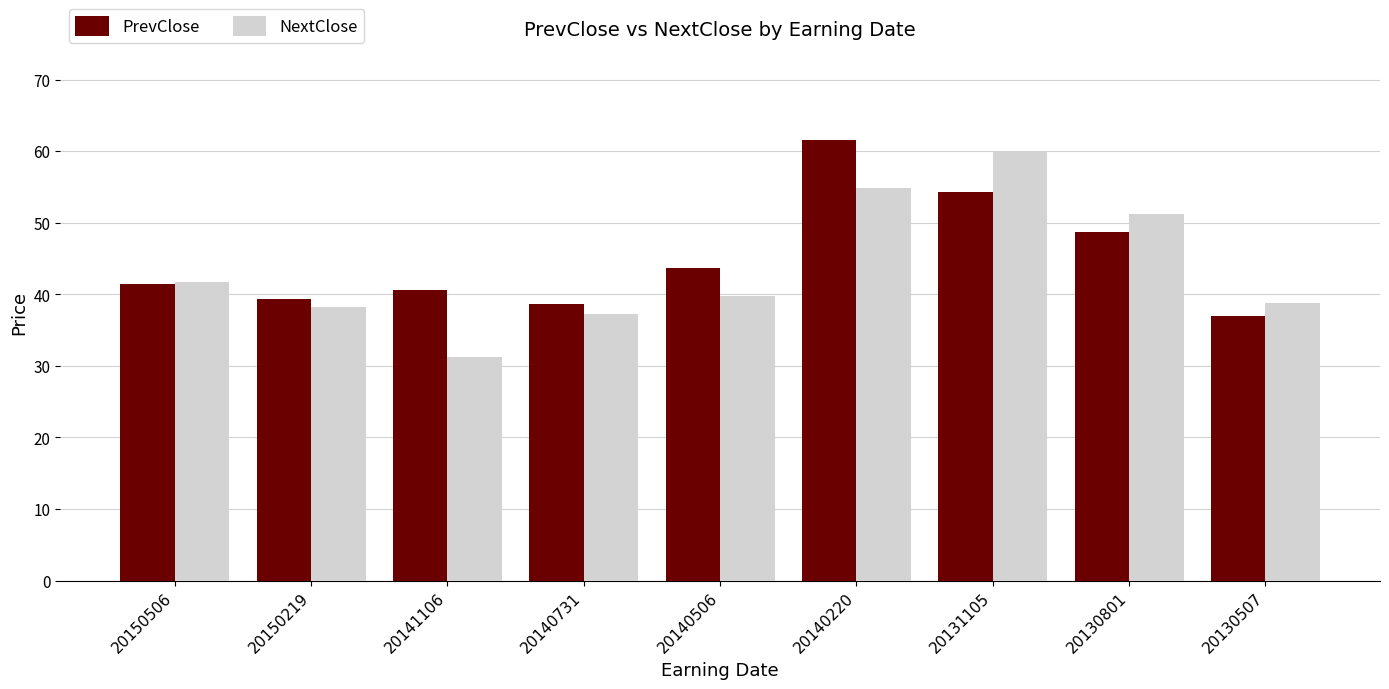

How many bars are there in each group?

2